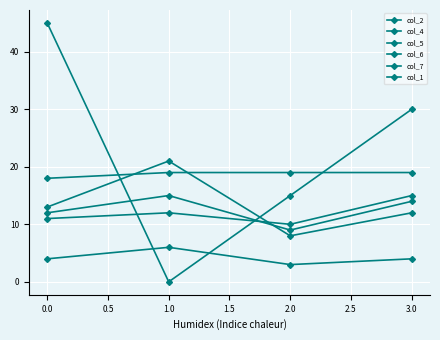

Is this an area chart (filled region under the line)?

No